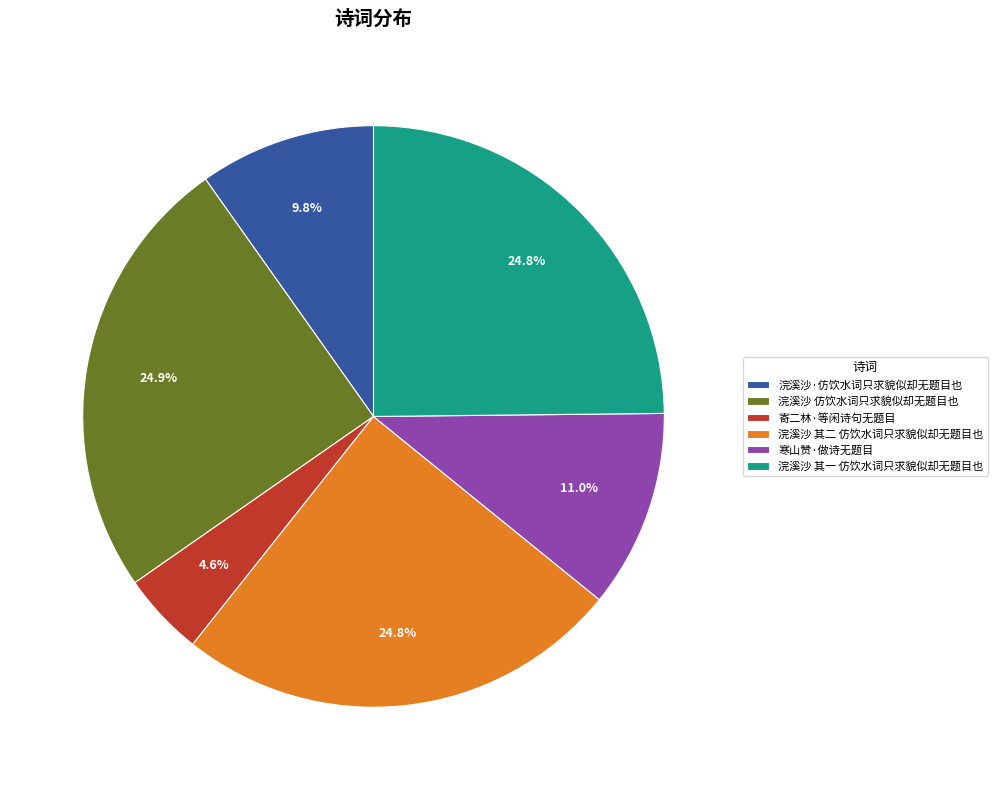

Is it true that 浣溪沙 其一 仿饮水词只求貌似却无题目也 is 15% of the pie?

False